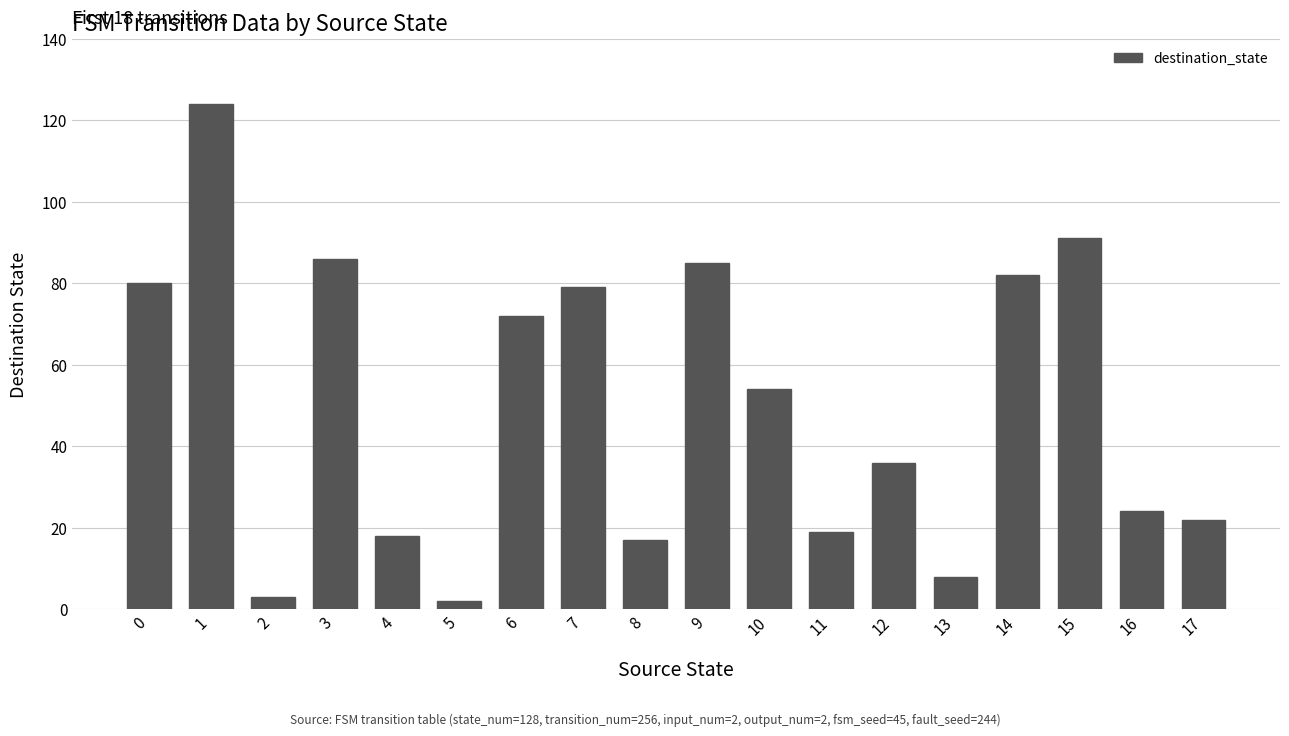

How many distinct data groups are displayed?

1